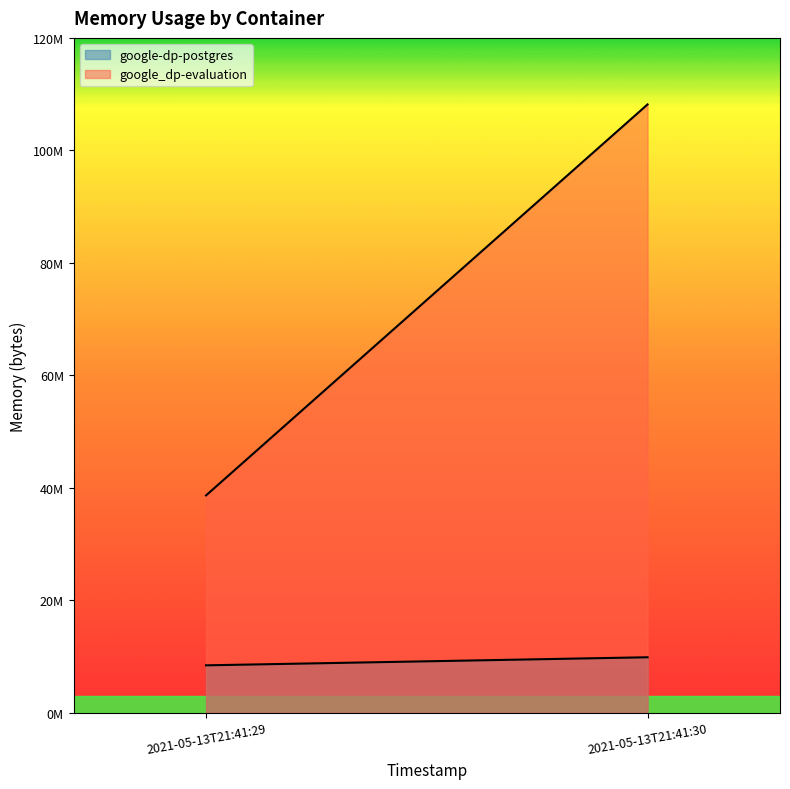

What is the total value across all series at 2021-05-13T21:41:29?

47124480